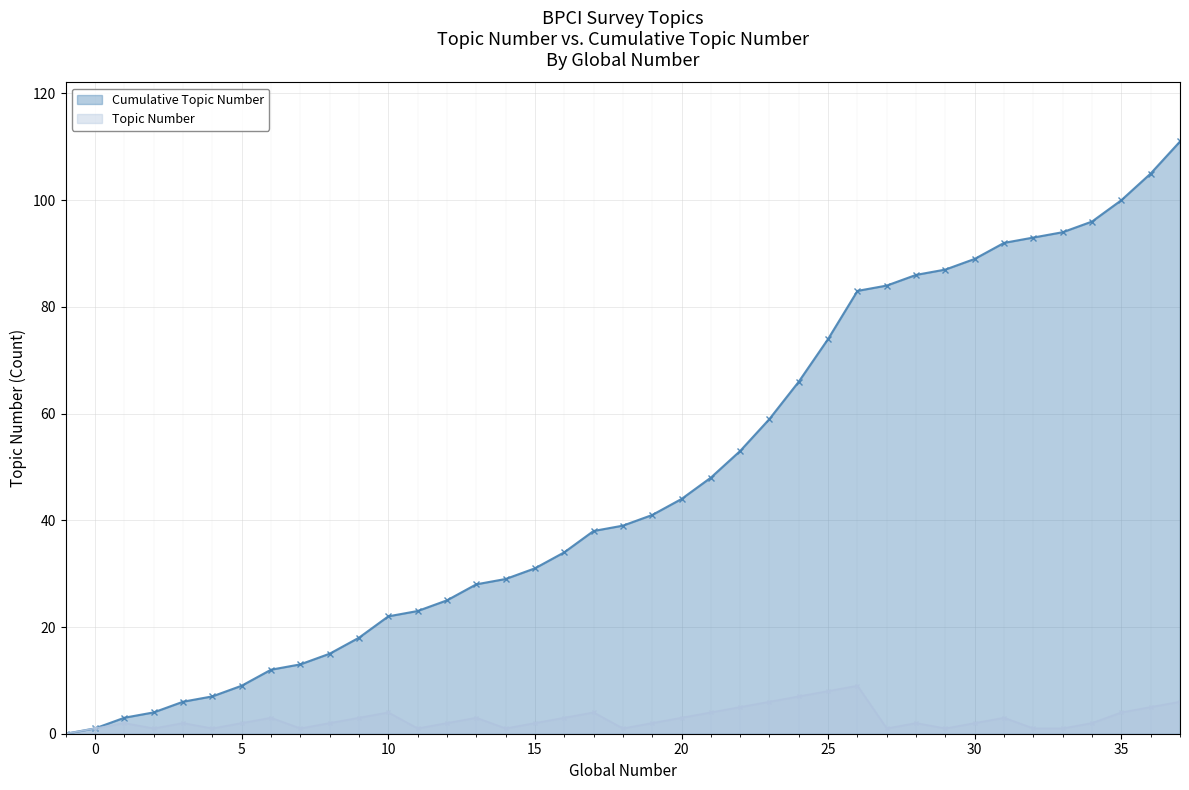

True or false: Topic Number has more than 2 points higher than both neighbors.

True